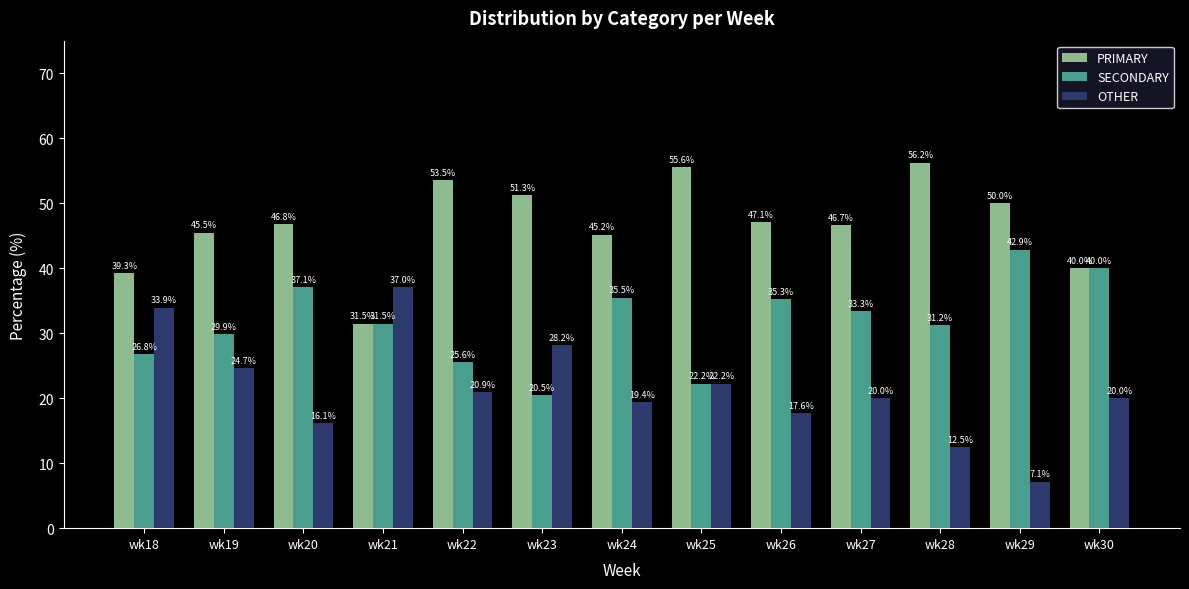

How many data points in SECONDARY are less than 31?

5